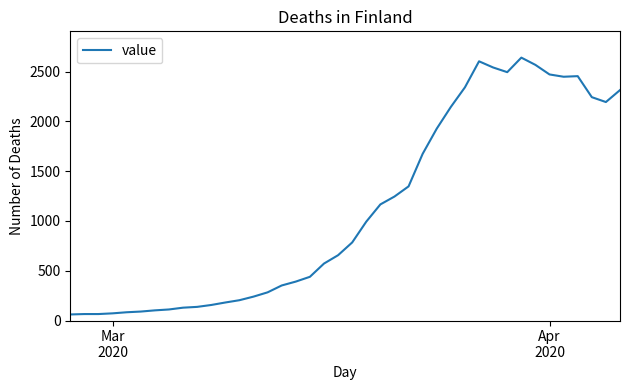

What is the smallest value displayed?

61